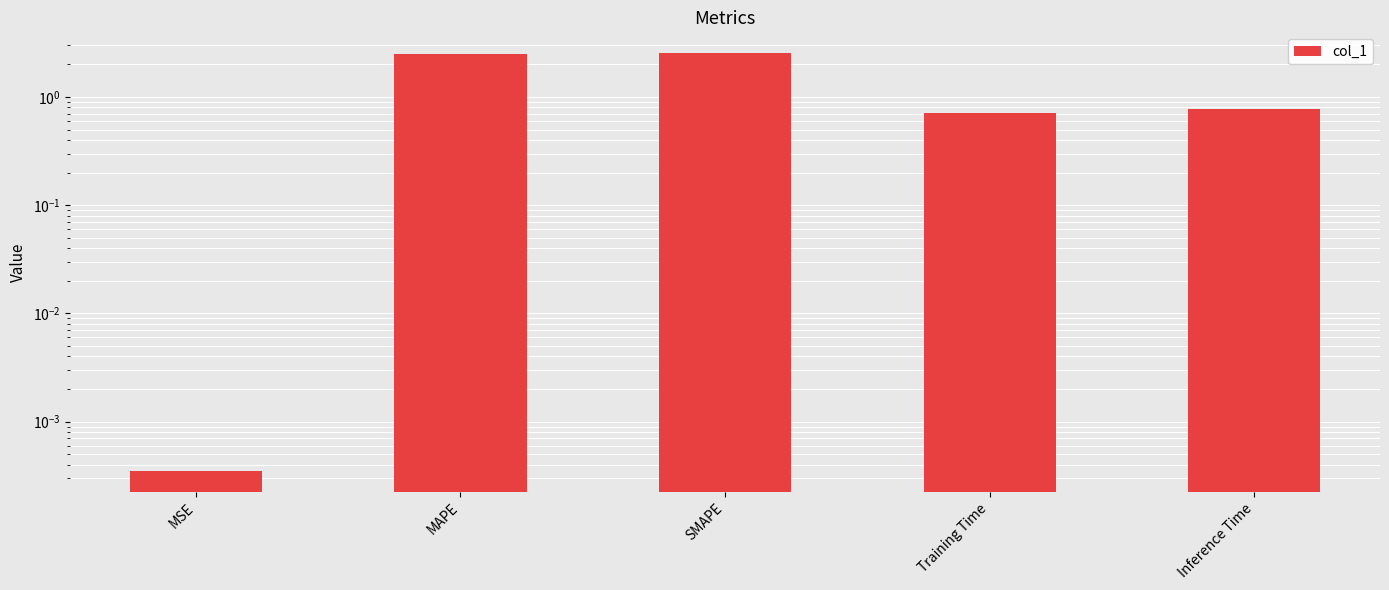

List the labels in order of value, largest first.

SMAPE, MAPE, Inference Time, Training Time, MSE